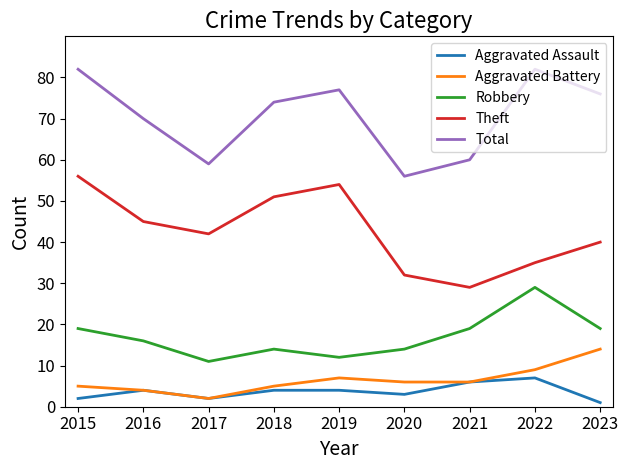

What is the maximum value for Aggravated Assault?

7